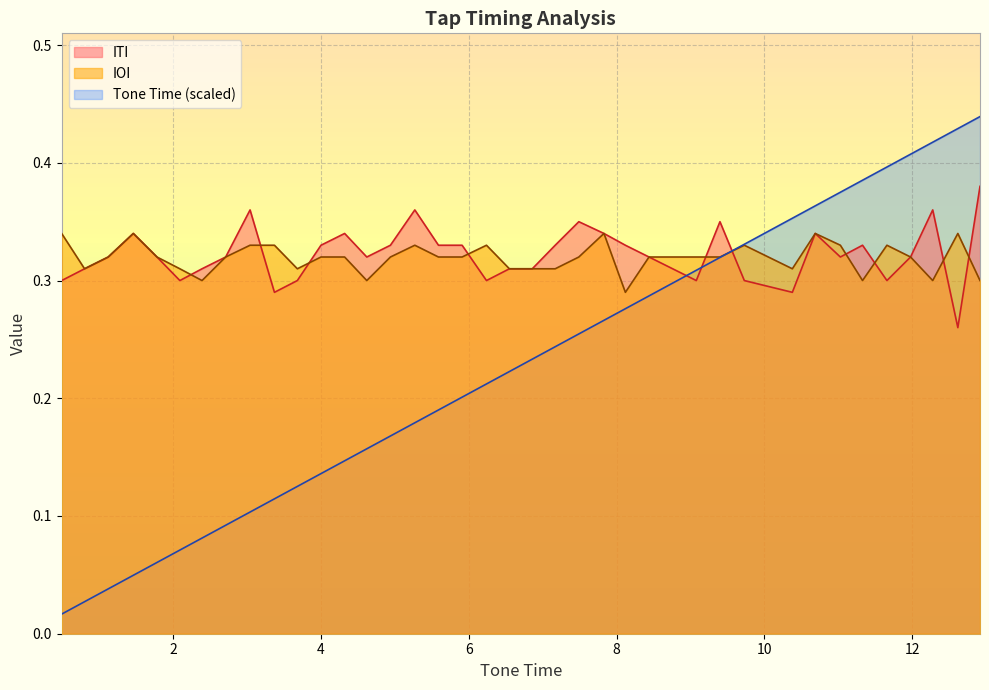

What is the label of the 11th point from the right?

9.4